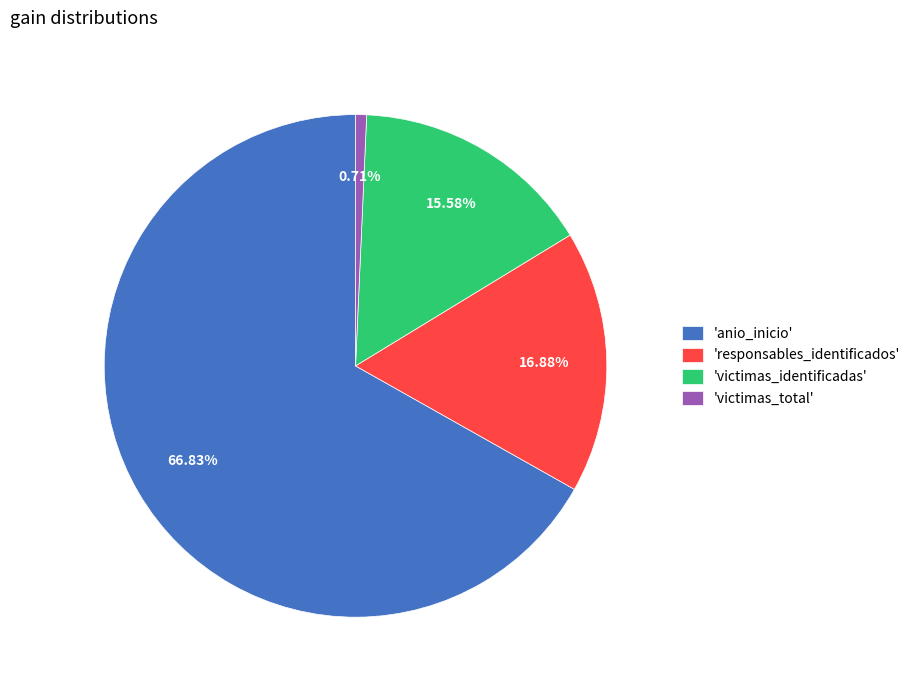

Which slice represents more than half of the pie?

'anio_inicio'